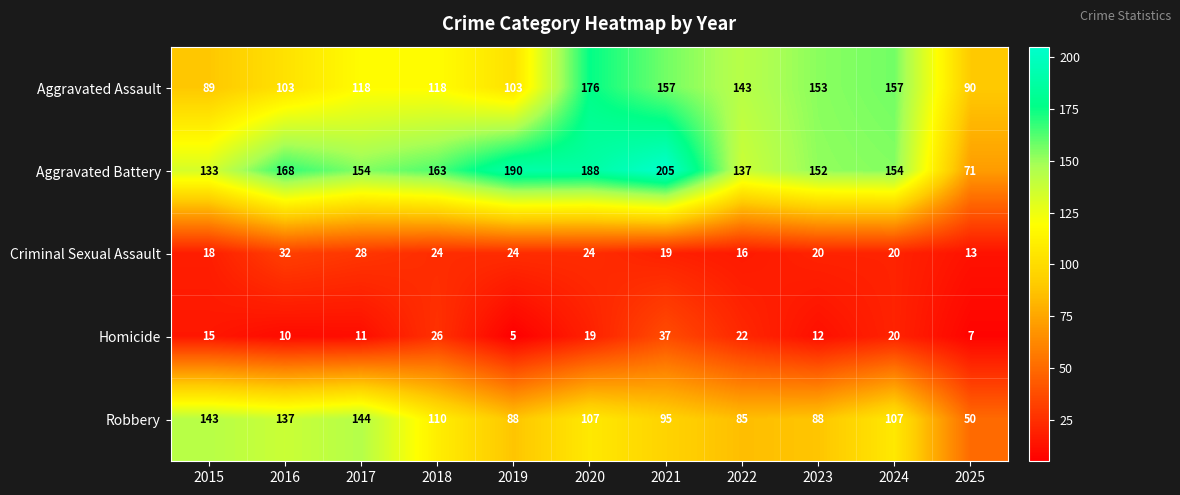

What is the spread (max minus min) of values at 2020?

169